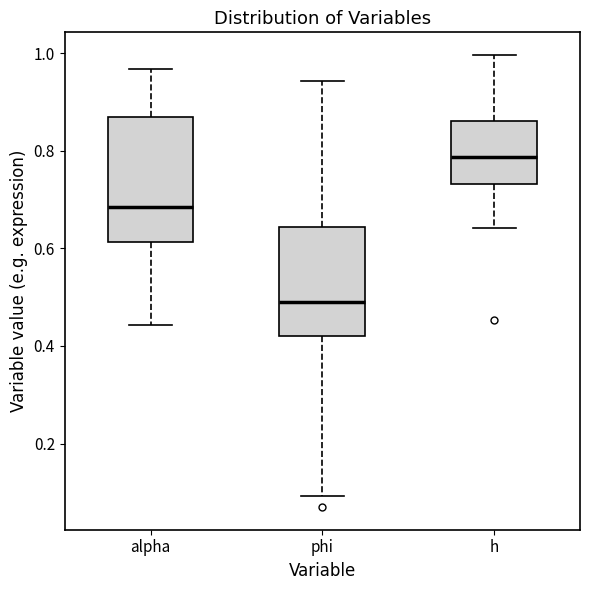

Which box is the tallest, from its lower edge to its upper edge?

alpha